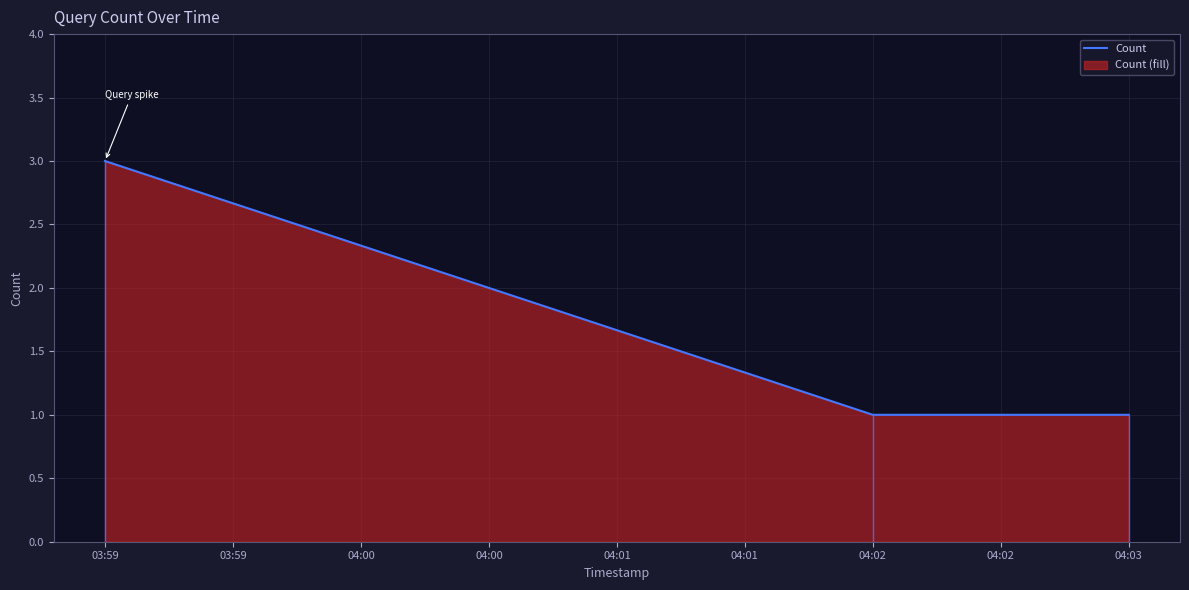

How many distinct data groups are displayed?

1